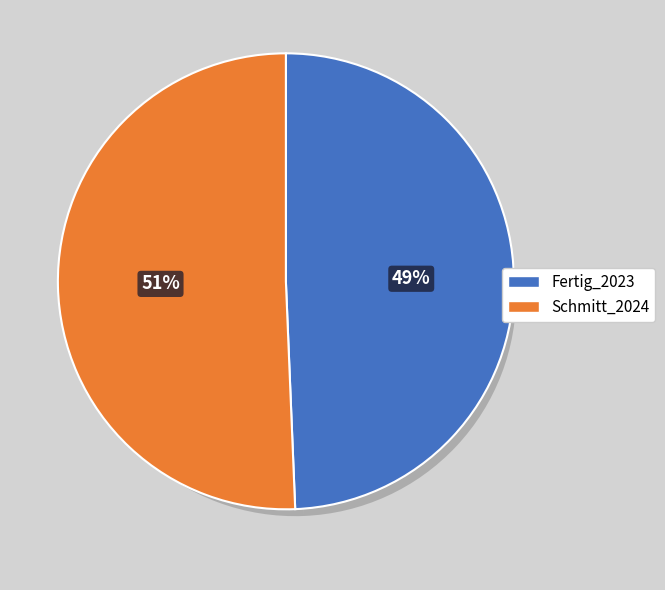

What percentage is the Schmitt_2024 slice, to the nearest percent?

51%